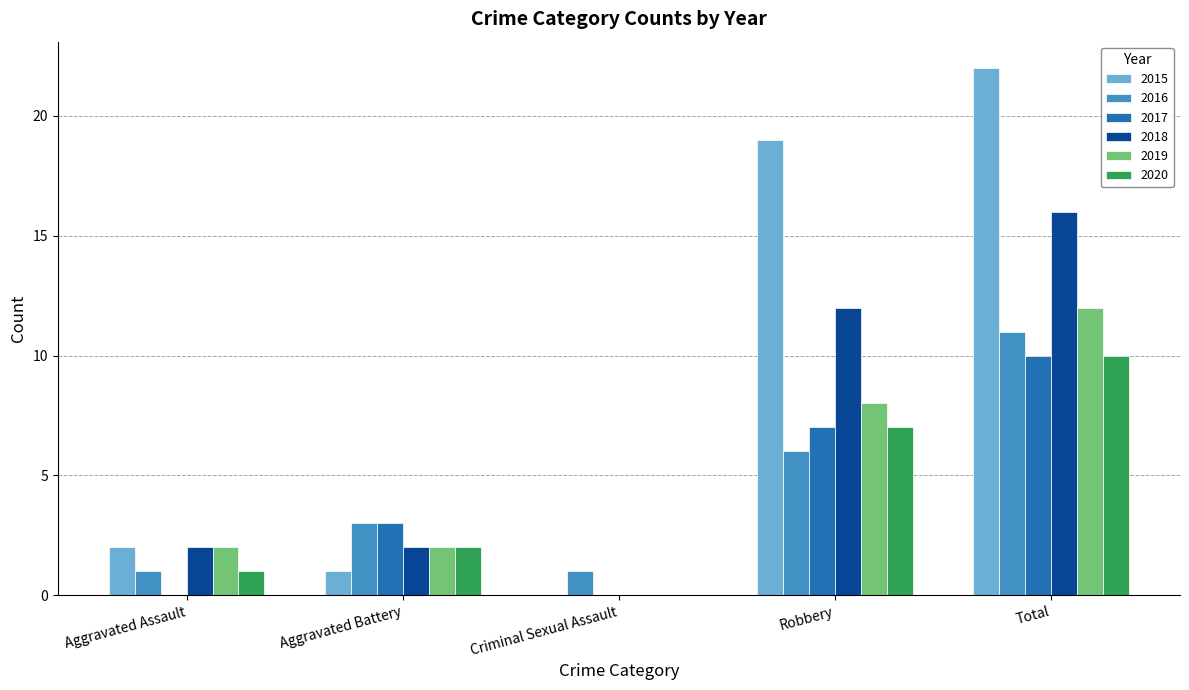

What is the difference between the 2019 values at Aggravated Battery and Criminal Sexual Assault?

2